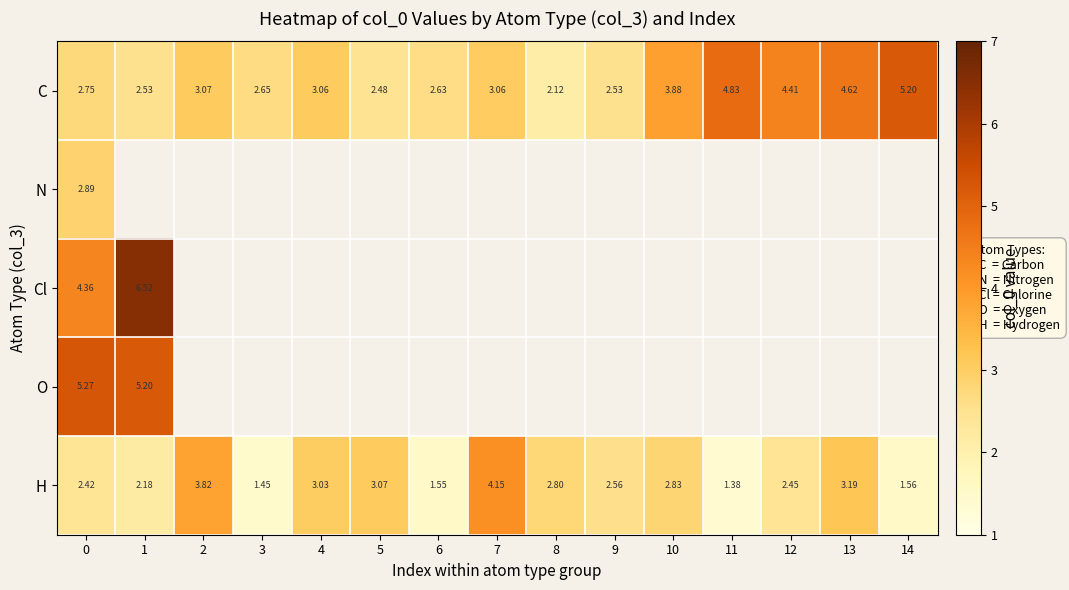

Is the value of C at 10 greater than the value of H at 14?

Yes